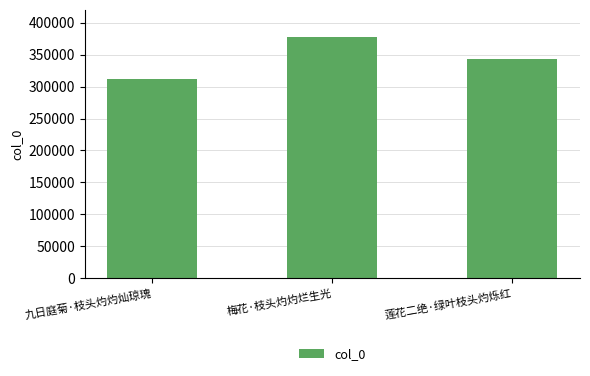

At which label is the value closest to 344554?

莲花二绝·绿叶枝头灼烁红